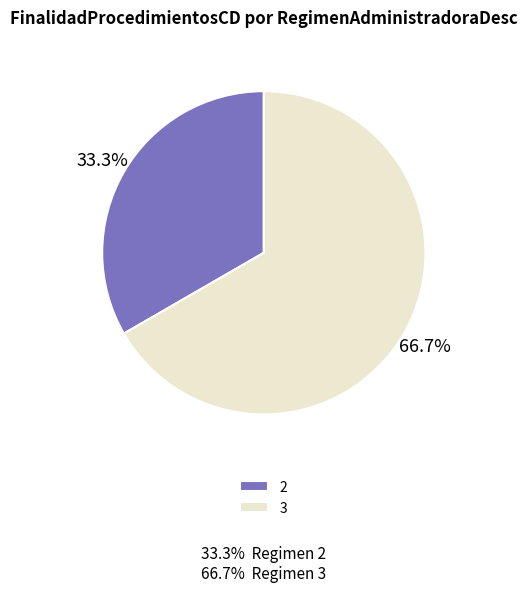

Which category has the smallest portion of the pie?

2